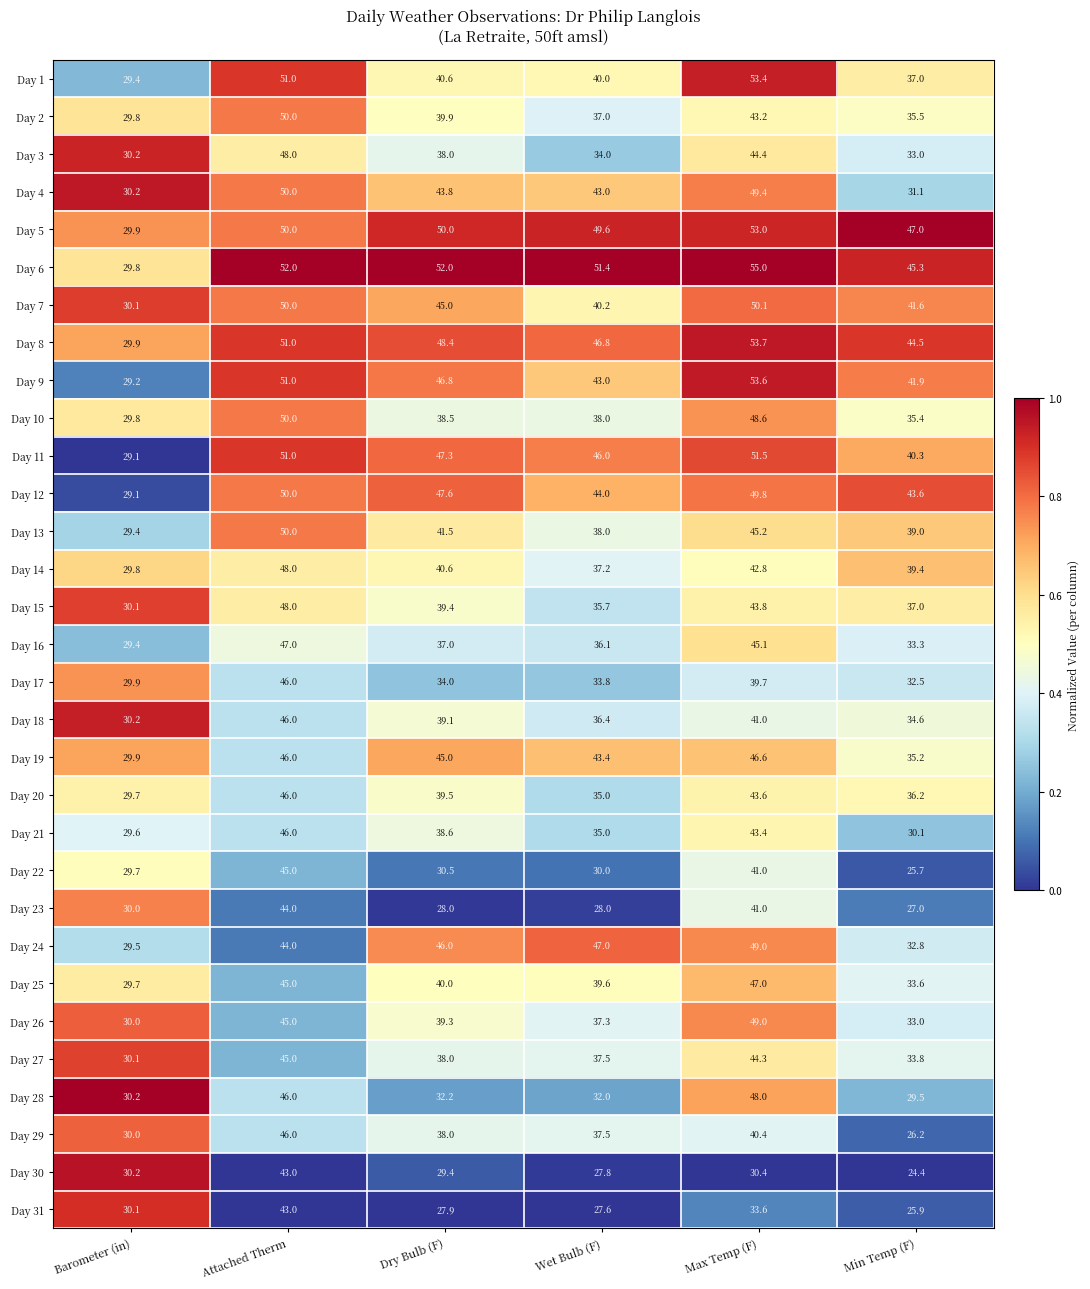

What is the spread (max minus min) of values at Attached Therm?

9.0